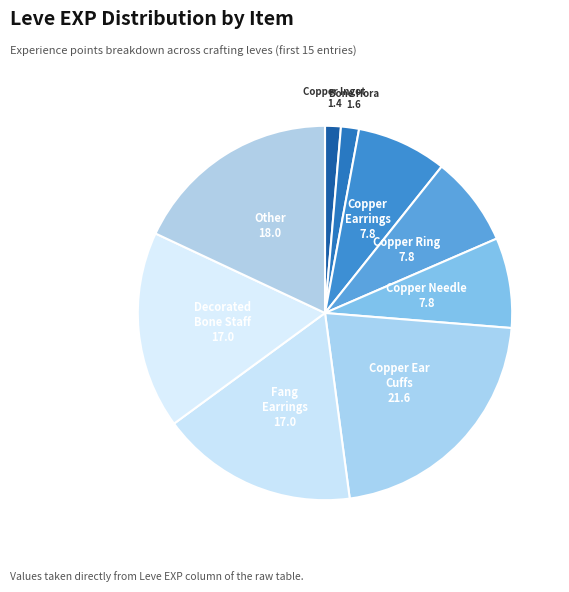

How many segments does this pie chart have?

9